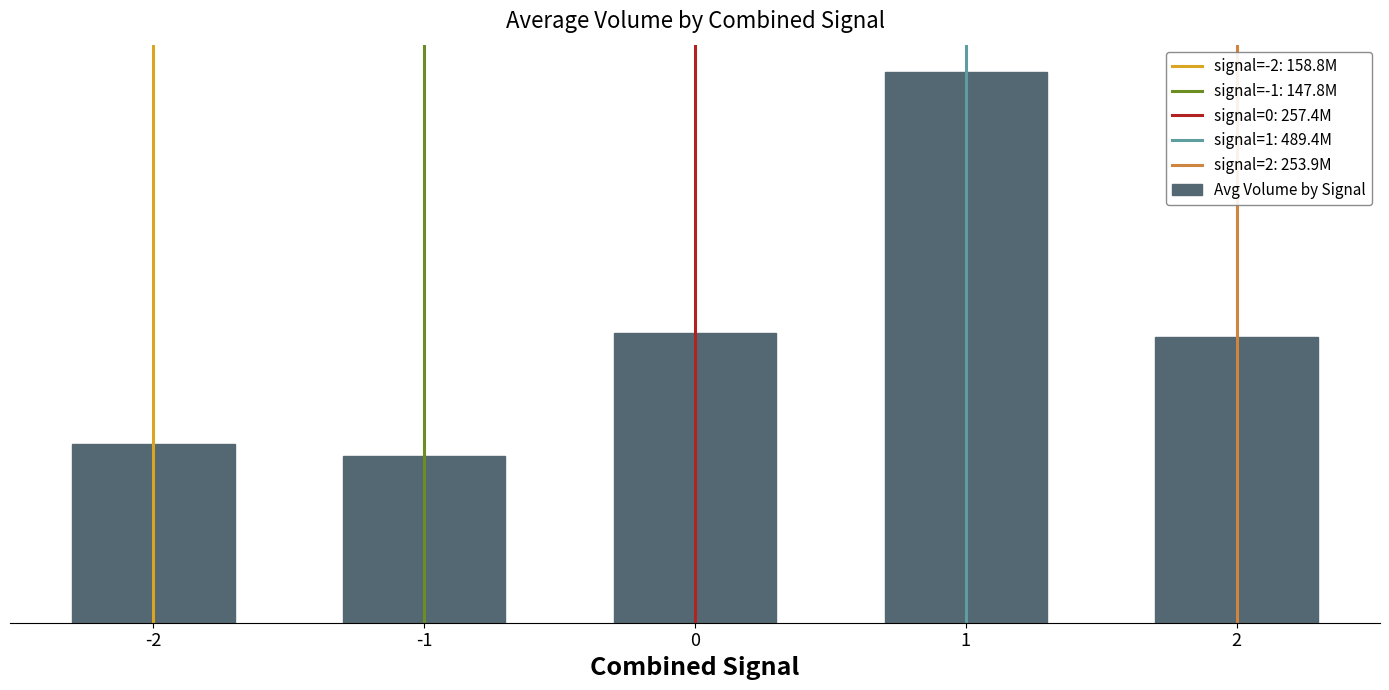

What is the difference between the second highest and minimum values?

109634000